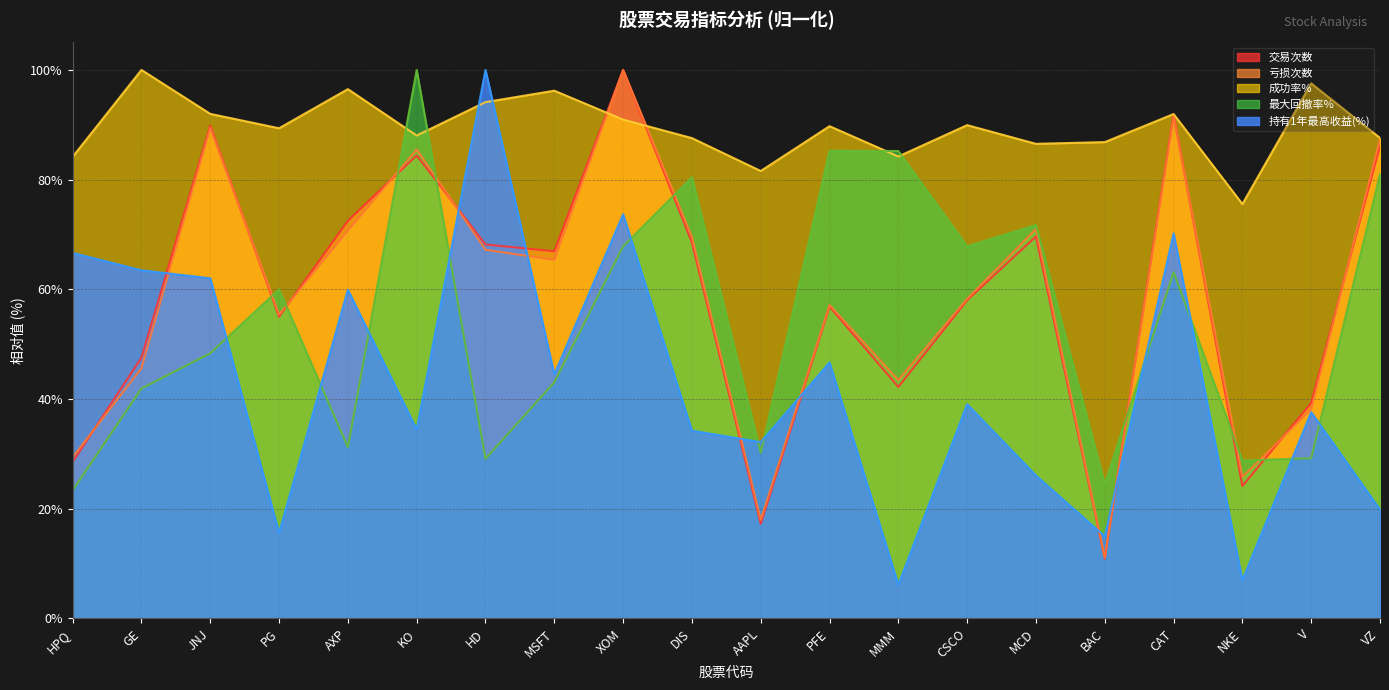

True or false: 持有1年最高收益(%) and 最大回撤率% intersect in this chart.

True